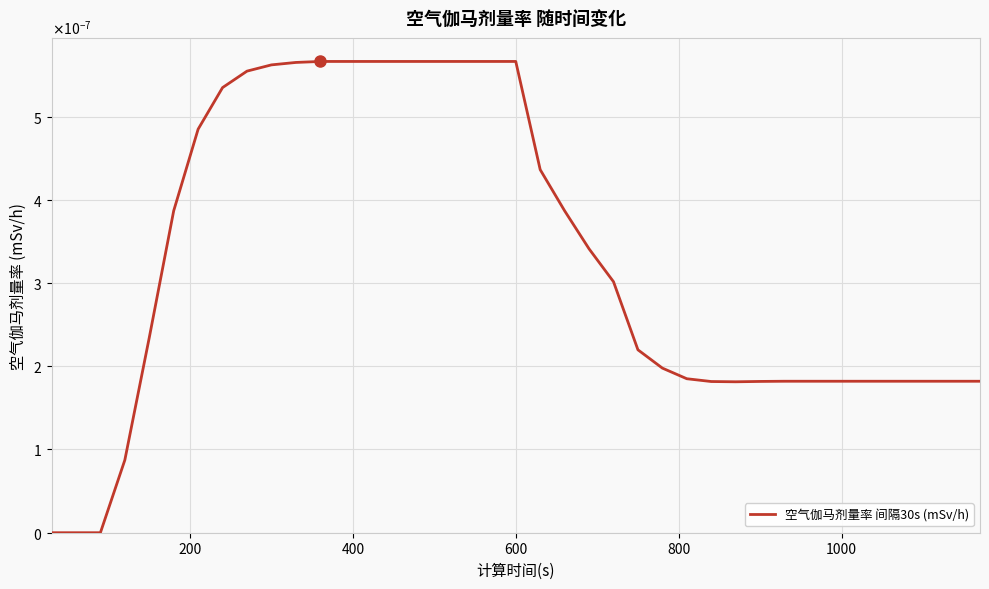

Is this an area chart (filled region under the line)?

No